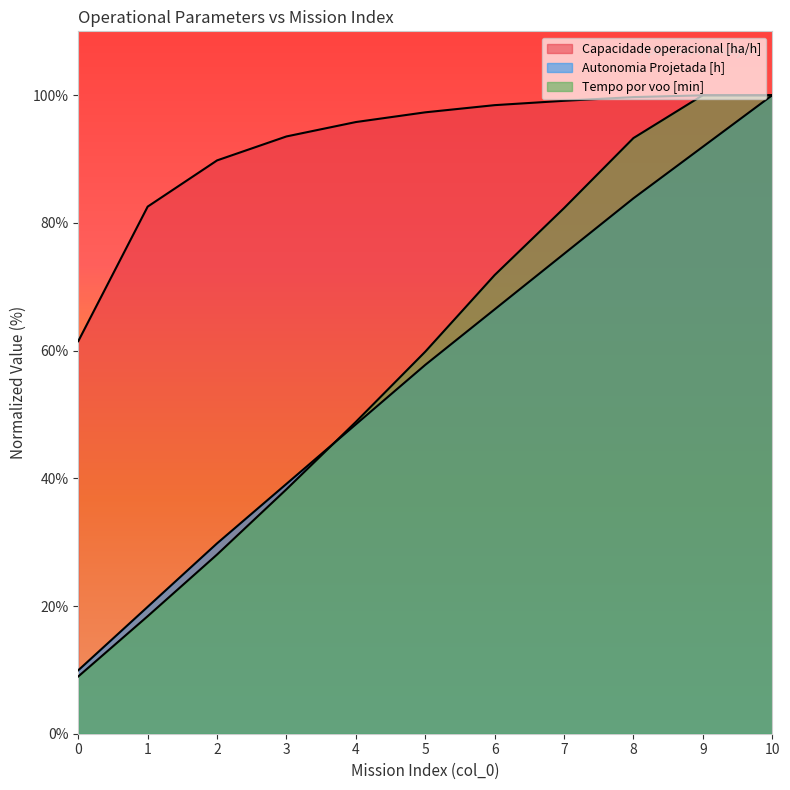

Is it true that Autonomia Projetada [h] equals 48.4 at 4?

True